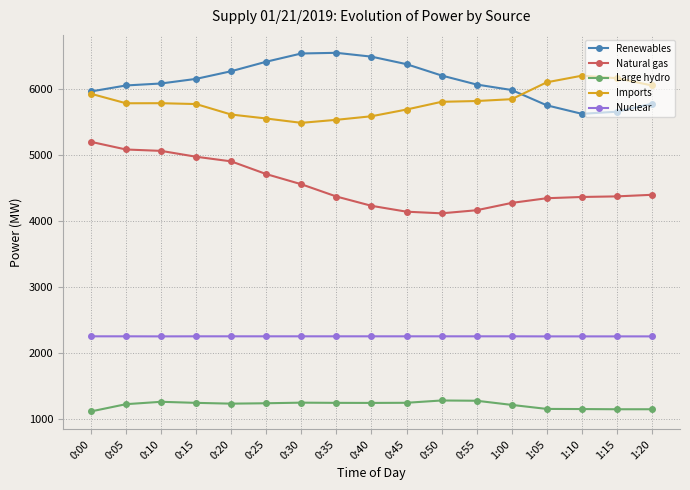

Rank the series at 0:30 from lowest to highest value.

Large hydro, Nuclear, Natural gas, Imports, Renewables